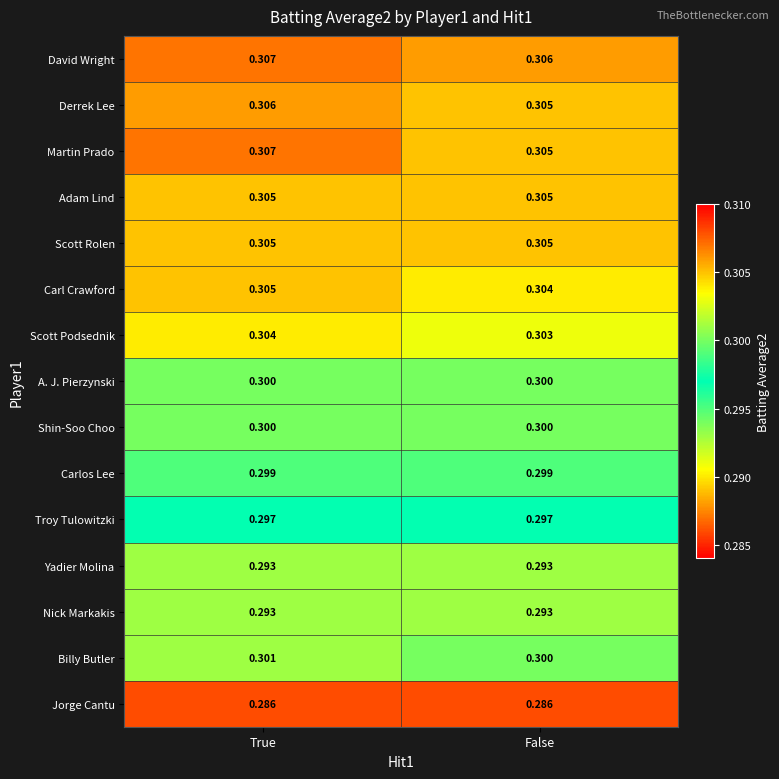

Which category has the lowest value in the David Wright series?

False